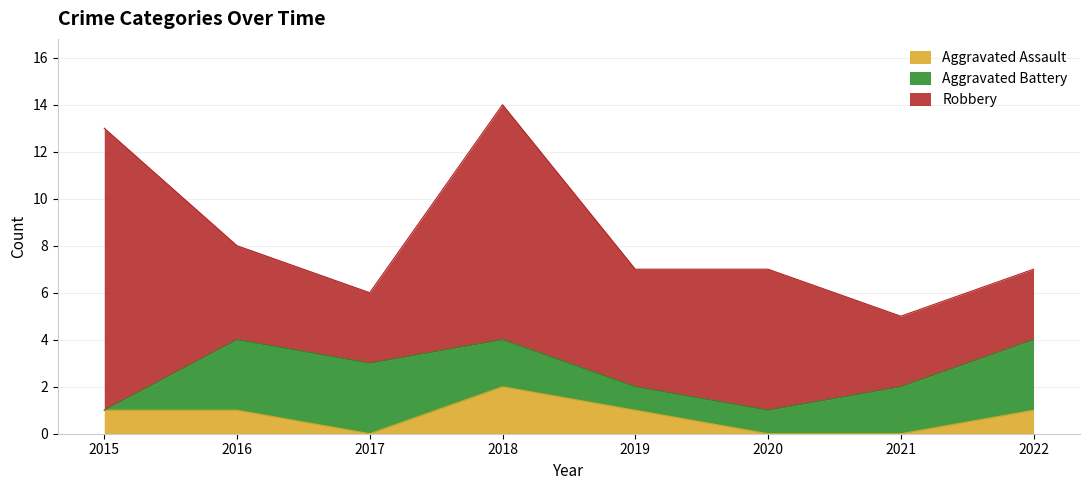

What is the value of the Robbery point at the 1st from the left?

12